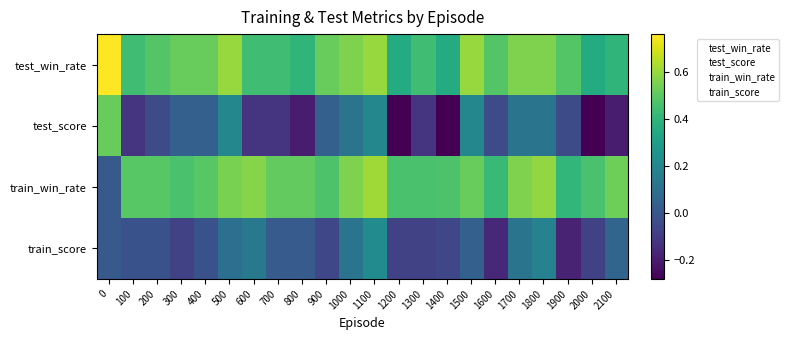

Which series has the widest spread of values?

test_score